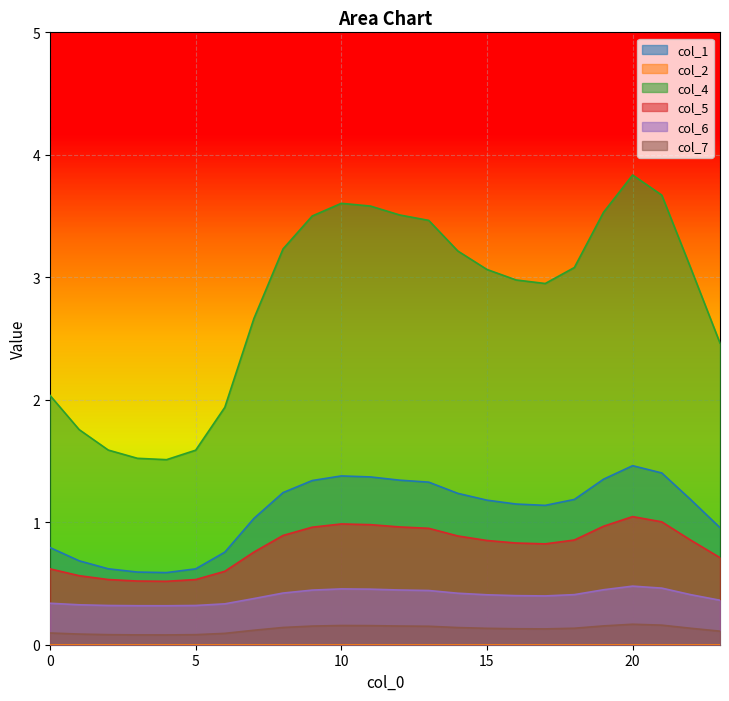

True or false: col_5 and col_6 cross at least once.

False